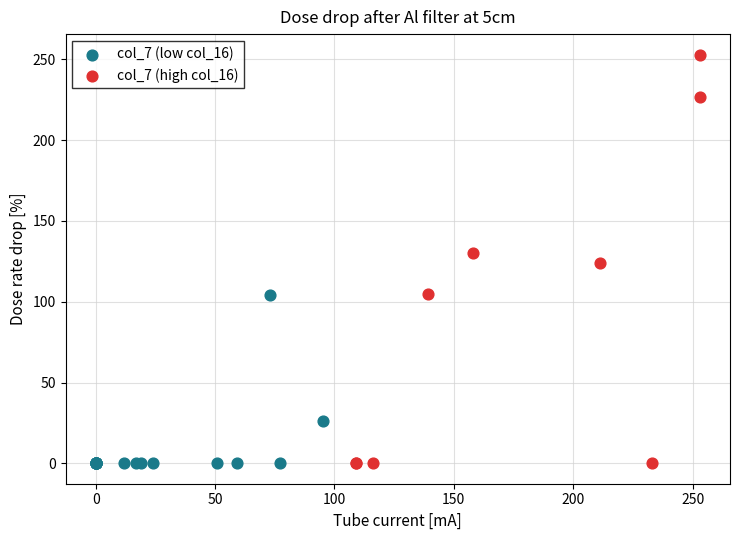

Which series reaches the maximum Y coordinate?

col_7 (high col_16)